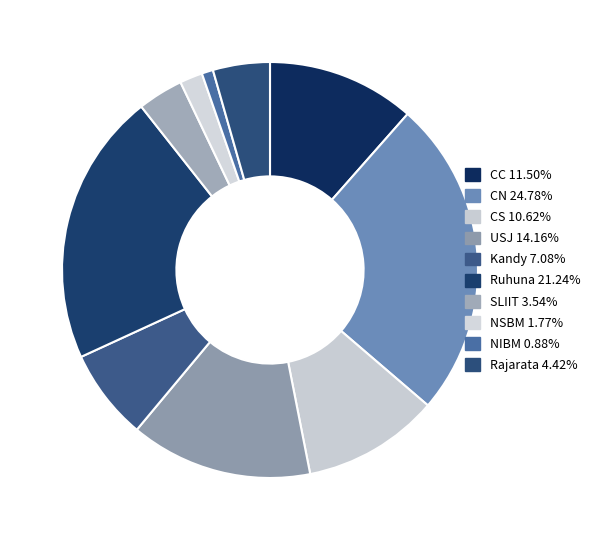

Is it true that USJ is 14% of the pie?

True